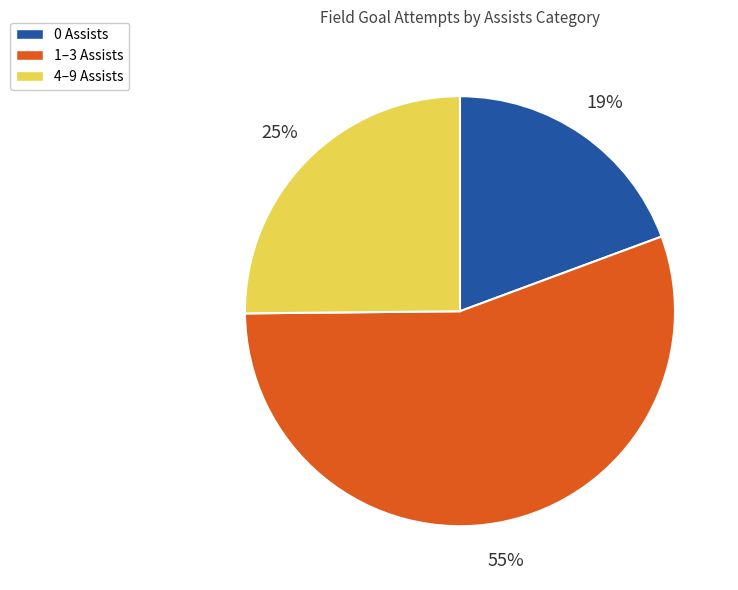

Does any single category account for the majority?

Yes